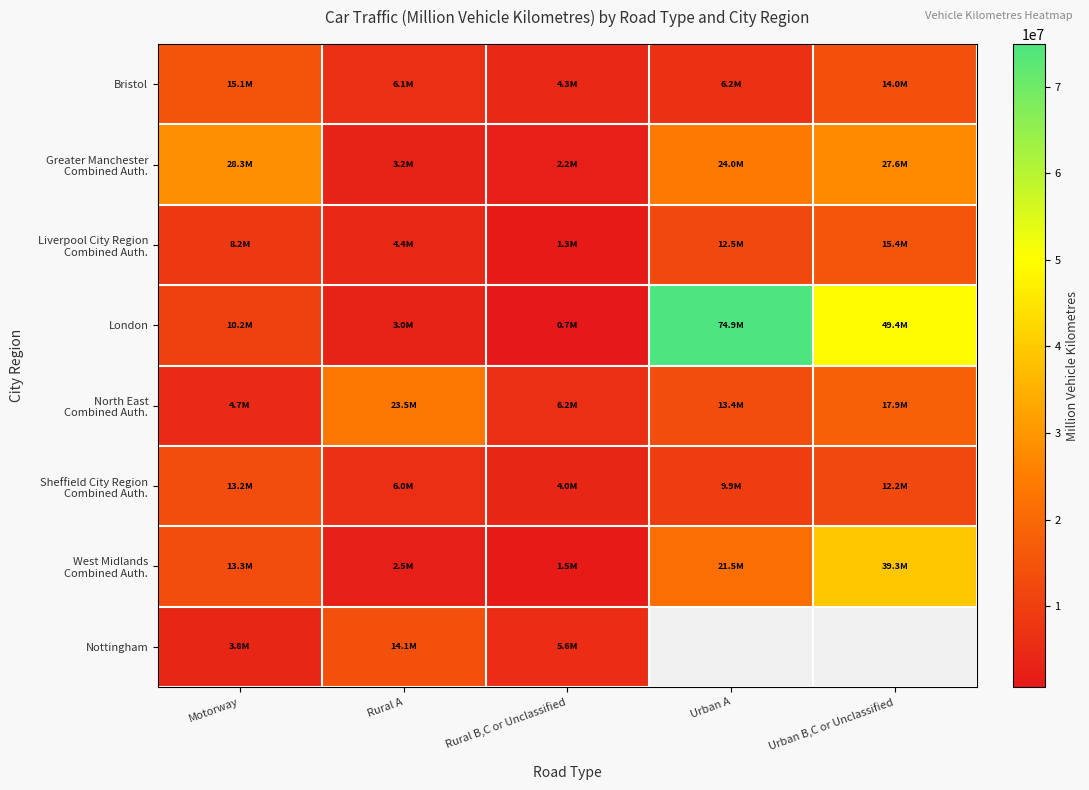

Is the value of Greater Manchester Combined Auth. at Motorway greater than the value of West Midlands Combined Auth. at Motorway?

Yes